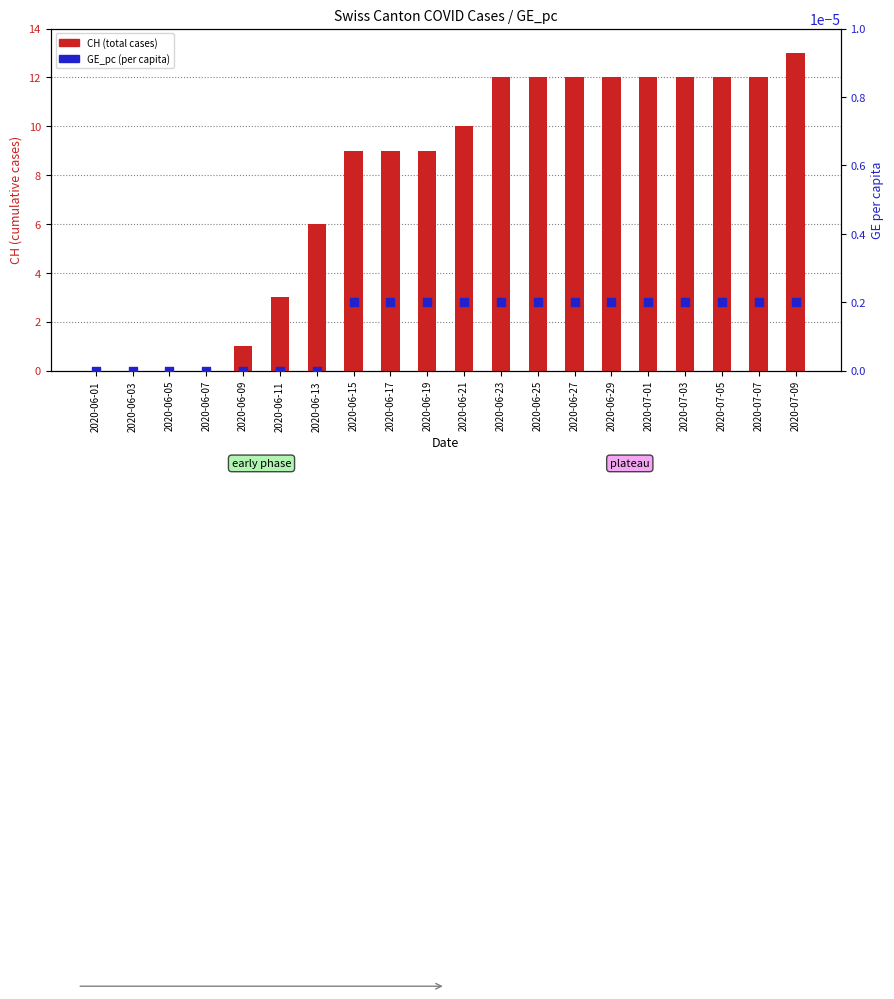

Which series has the largest total across all categories?

CH (total cases)